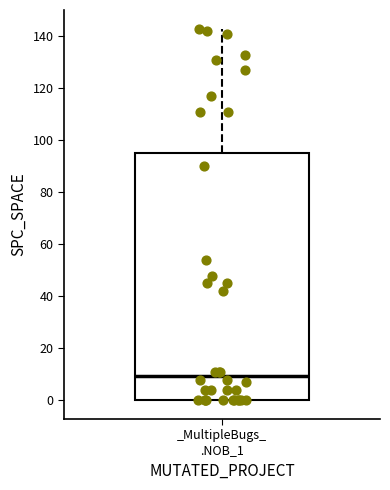

Read this box plot against the y-axis: the position of the median line, the range covered by the box, and the ends of both whiskers. The values are not printed on the chart, so give them approximately, as read against the axis.

median 10, box 0 to 96, whiskers 0 to 144